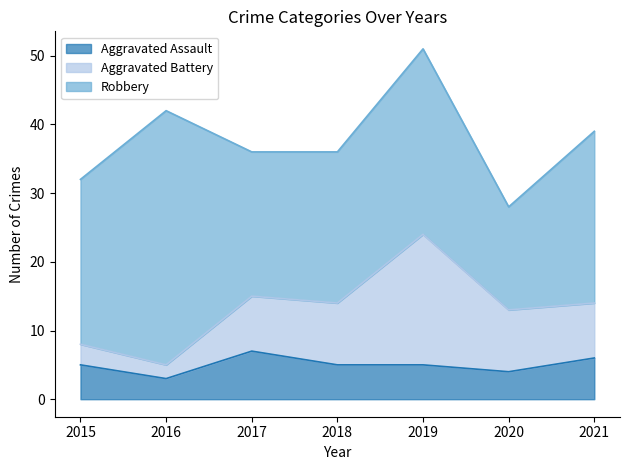

Reading right to left, transcribe all the data shown in this chart.

Aggravated Assault: 6	4	5	5	7	3	5
Aggravated Battery: 8	9	19	9	8	2	3
Robbery: 25	15	27	22	21	37	24